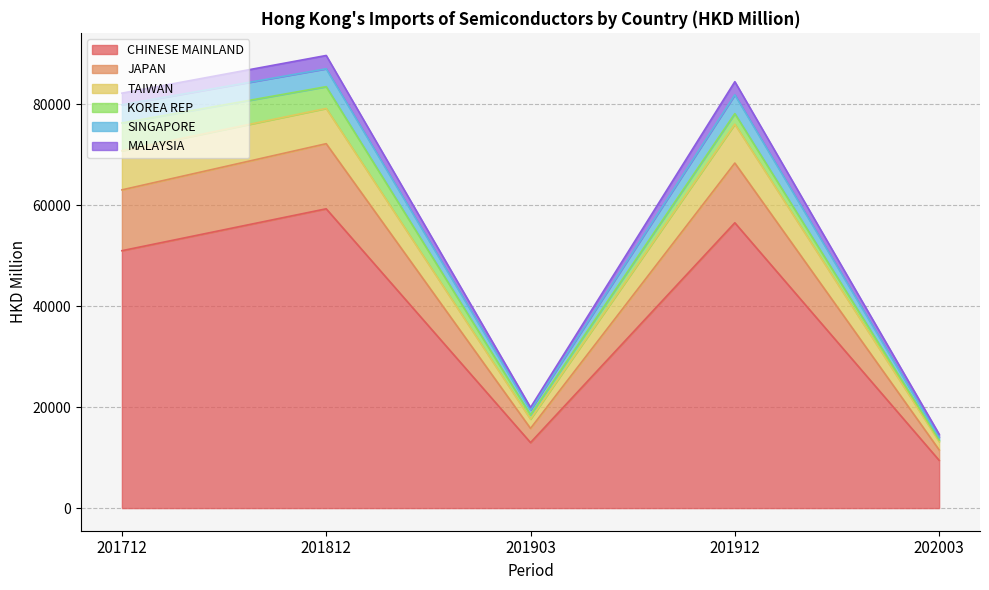

What is the lowest value of the CHINESE MAINLAND series?

9458.5